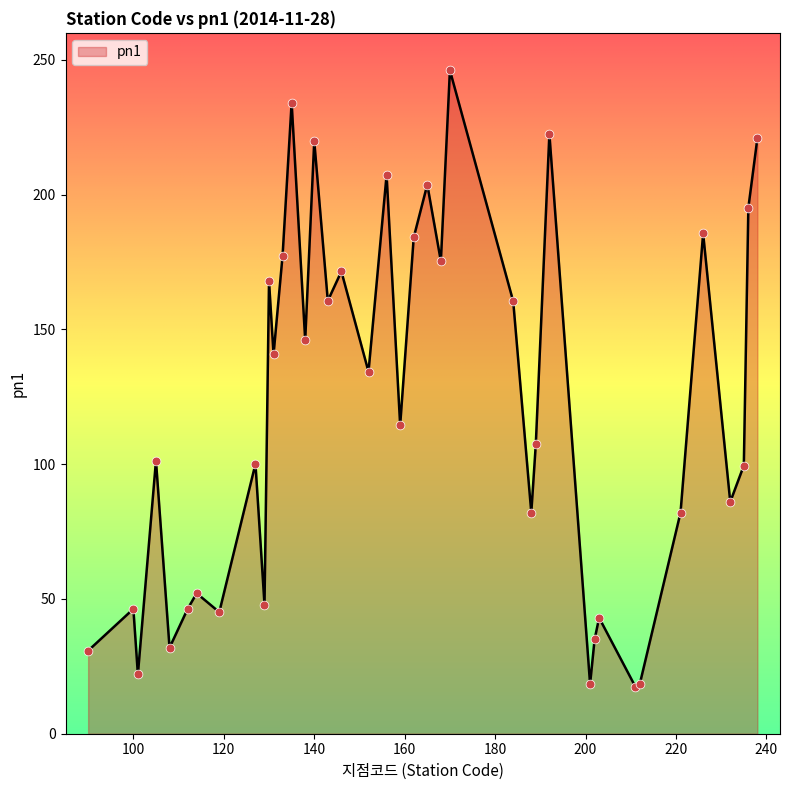

What is the greatest value displayed?

246.1